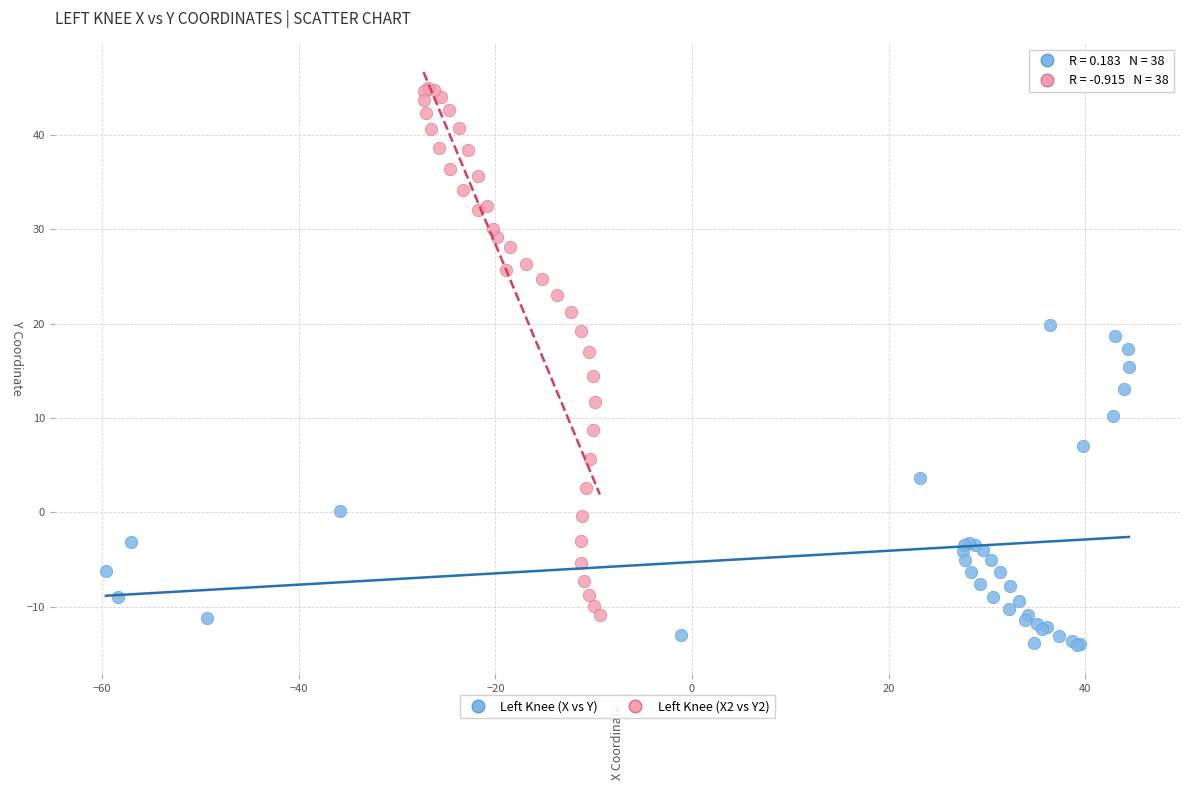

Which series contains the lowest Y value?

Left Knee (X vs Y)